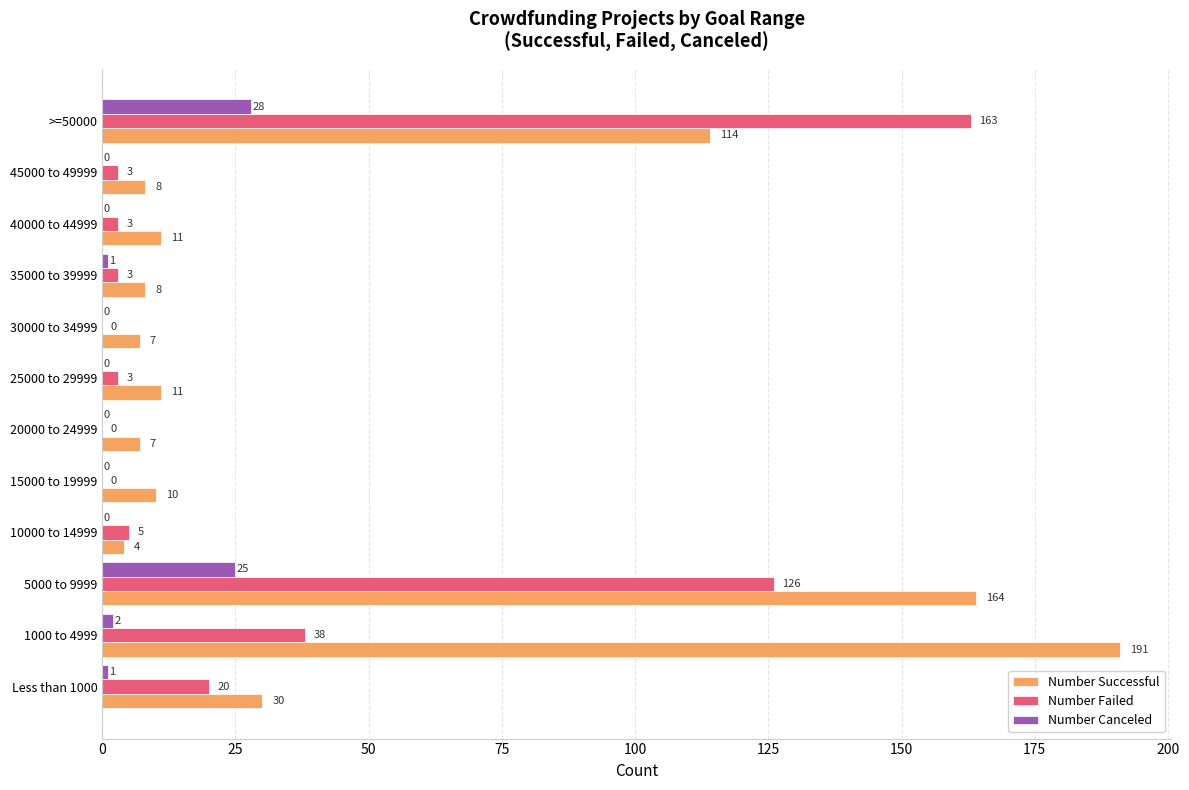

Is it true that Number Canceled equals 0 at 10000 to 14999?

True